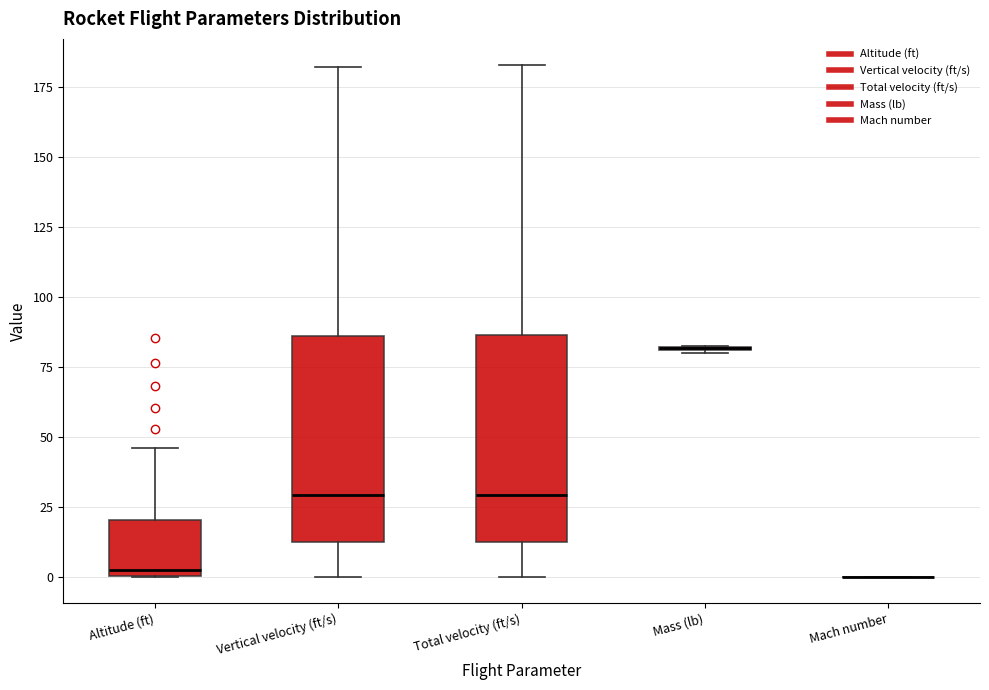

Reading left to right, read every box against the y-axis: the position of its median line, the range the box covers, and the ends of its whiskers. The values are not printed on the chart, so give them approximately, as read against the axis.

Altitude (ft): median 5, box 0 to 20, whiskers 0 to 45
Vertical velocity (ft/s): median 30, box 15 to 85, whiskers 0 to 180
Total velocity (ft/s): median 30, box 15 to 85, whiskers 0 to 185
Mass (lb): box collapsed to a line at 80, whiskers 80 to 80
Mach number: box collapsed to a line at 0, whiskers 0 to 0